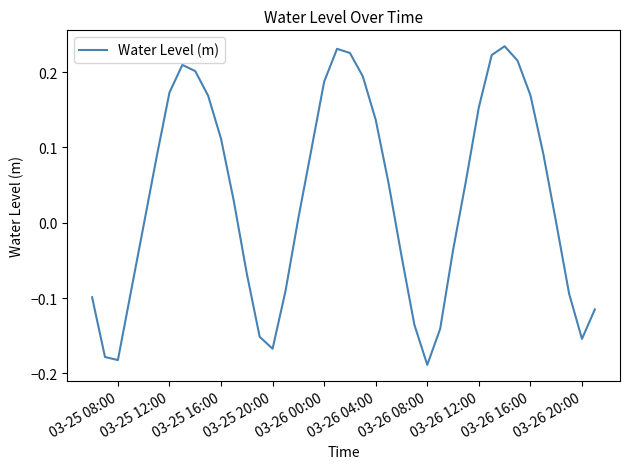

What is the difference between the maximum and minimum values?

0.4